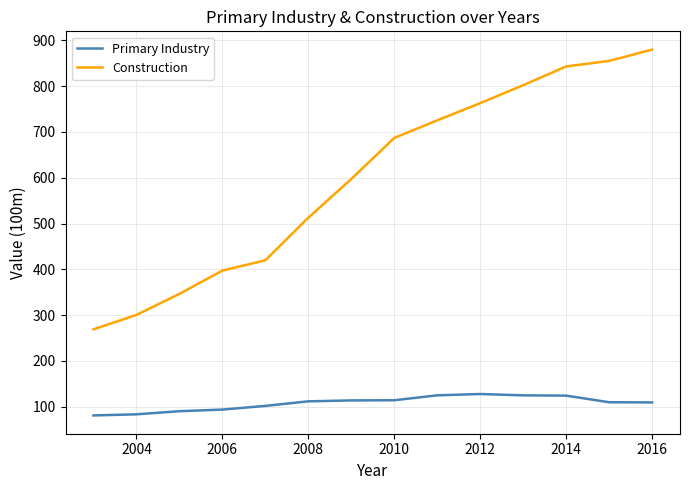

Which series has the widest spread of values?

Construction